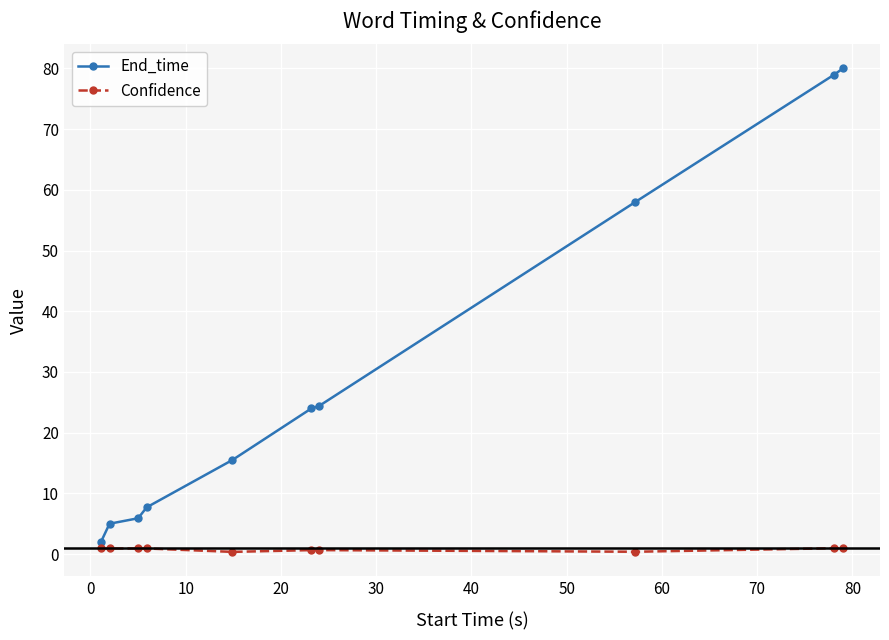

What is the value of the End_time point at the 4th from the left?

7.7